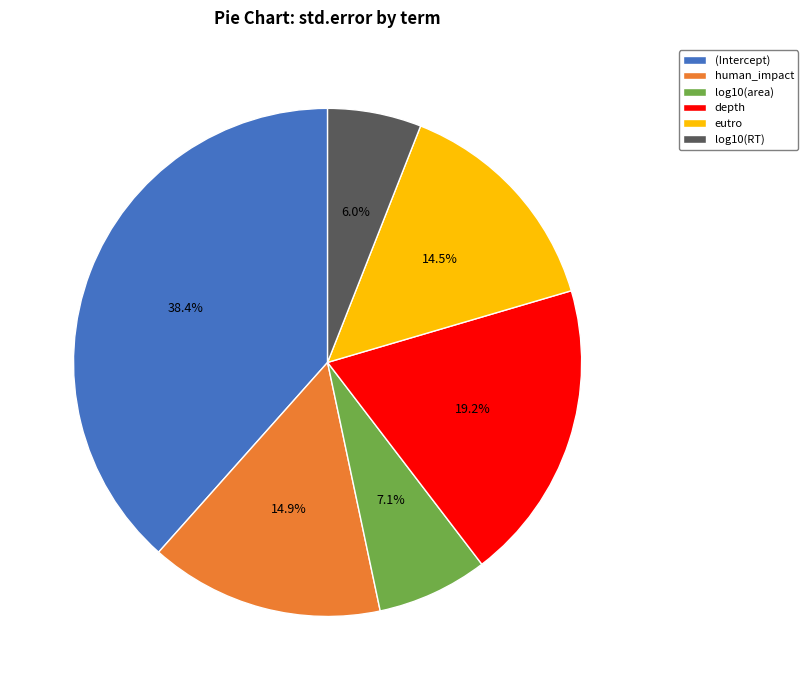

Does human_impact represent more than half of the total?

No